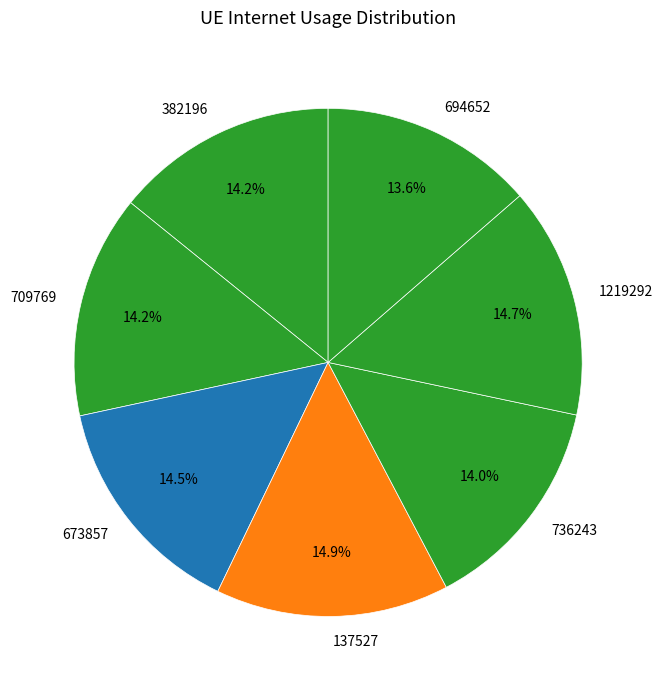

What percentage do 709769 and 673857 together represent?

28.7%